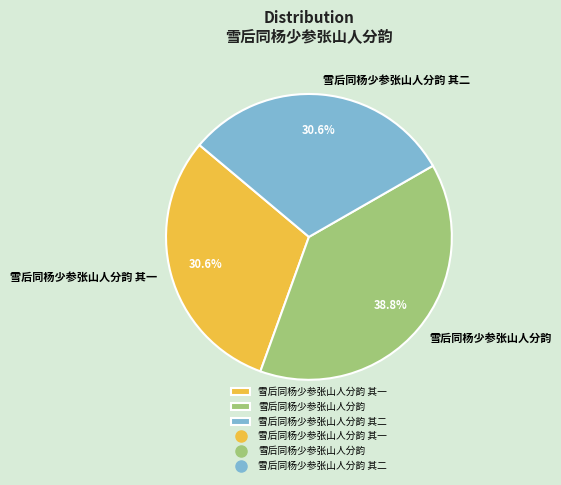

Which has a higher value, 雪后同杨少参张山人分韵 or 雪后同杨少参张山人分韵 其二?

雪后同杨少参张山人分韵